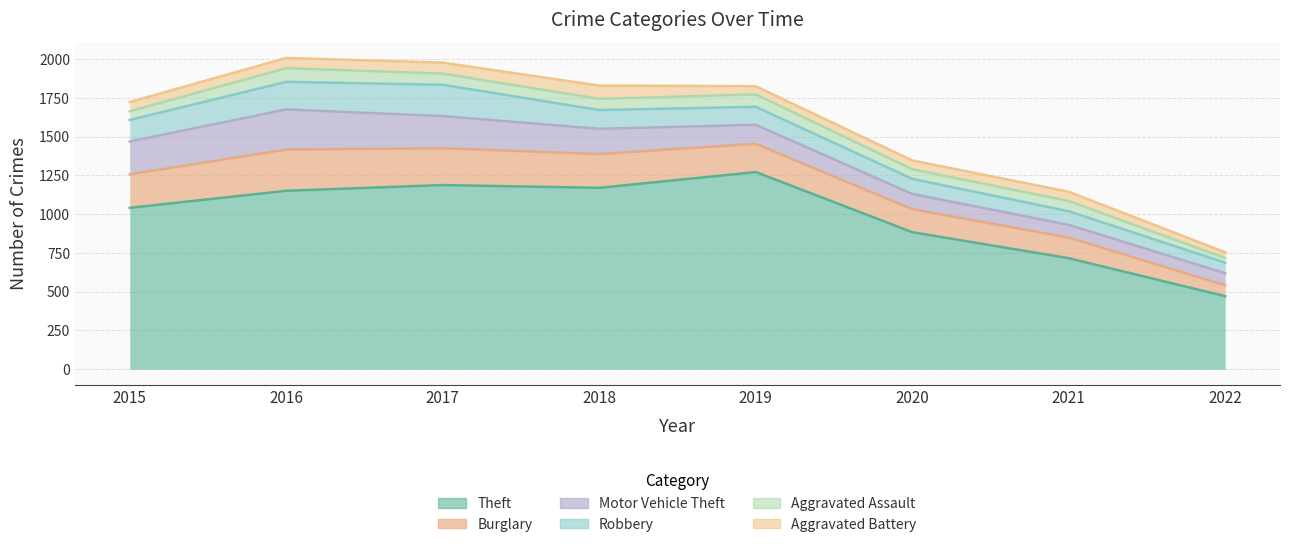

Which has a higher value, 2015 or 2019?

2019